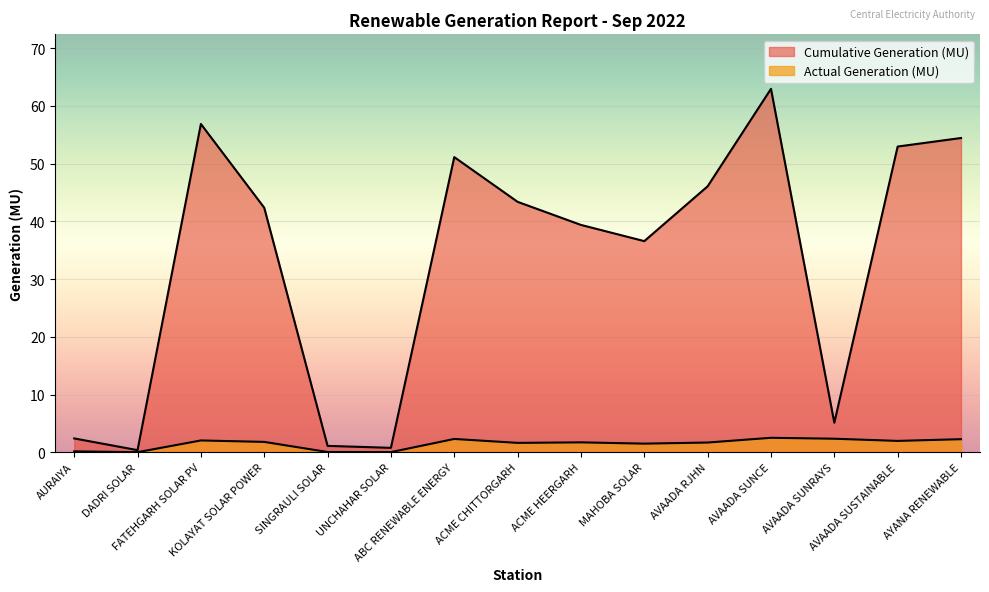

Reading left to right, what are all the values shown in this chart?

Cumulative Generation (MU): AURAIYA=2.4	DADRI SOLAR=0.4	FATEHGARH SOLAR PV=56.9	KOLAYAT SOLAR POWER=42.4	SINGRAULI SOLAR=1.1	UNCHAHAR SOLAR=0.8	ABC RENEWABLE ENERGY=51.1	ACME CHITTORGARH=43.4	ACME HEERGARH=39.4	MAHOBA SOLAR=36.6	AVAADA RJHN=46.1	AVAADA SUNCE=63.0	AVAADA SUNRAYS=5.1	AVAADA SUSTAINABLE=53.0	AYANA RENEWABLE=54.5
Actual Generation (MU): AURAIYA=0.1	DADRI SOLAR=0.0	FATEHGARH SOLAR PV=2.0	KOLAYAT SOLAR POWER=1.8	SINGRAULI SOLAR=0.0	UNCHAHAR SOLAR=0.0	ABC RENEWABLE ENERGY=2.3	ACME CHITTORGARH=1.6	ACME HEERGARH=1.7	MAHOBA SOLAR=1.5	AVAADA RJHN=1.7	AVAADA SUNCE=2.5	AVAADA SUNRAYS=2.3	AVAADA SUSTAINABLE=2.0	AYANA RENEWABLE=2.3